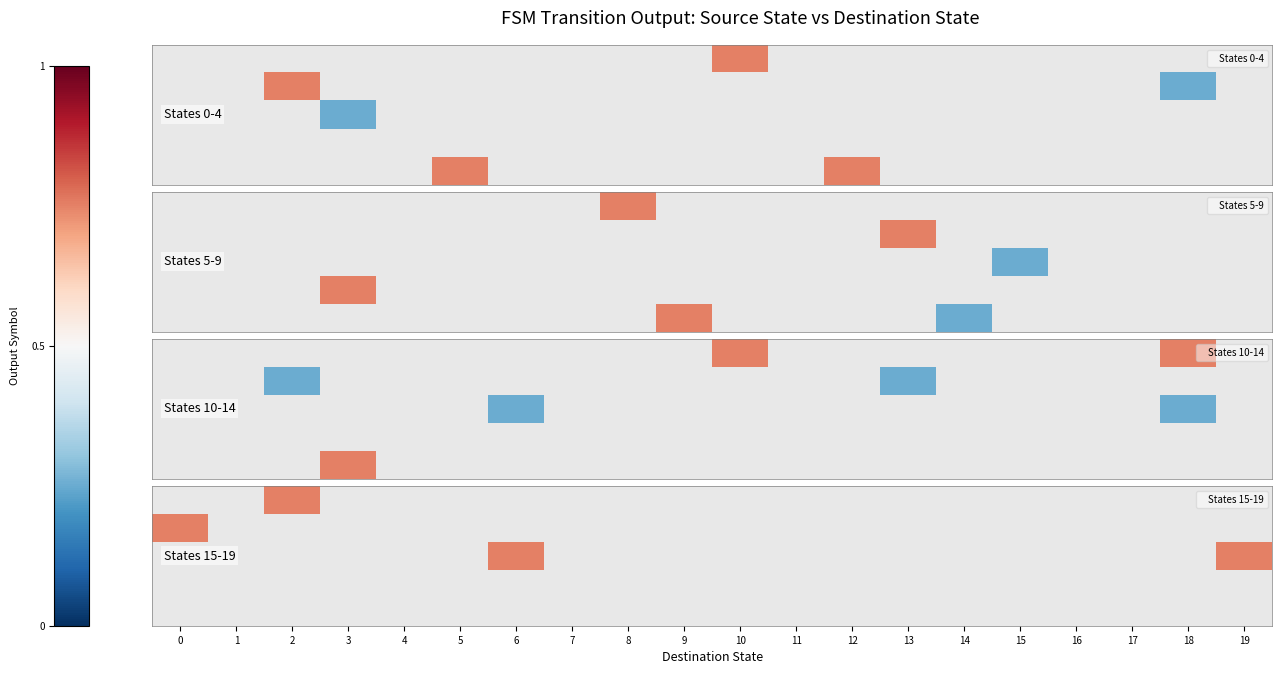

Count the number of data series in this chart.

5